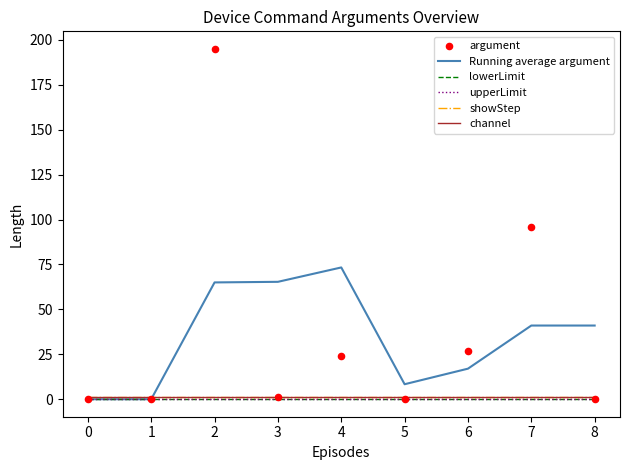

At how many categories does at least one series exceed 137?

1